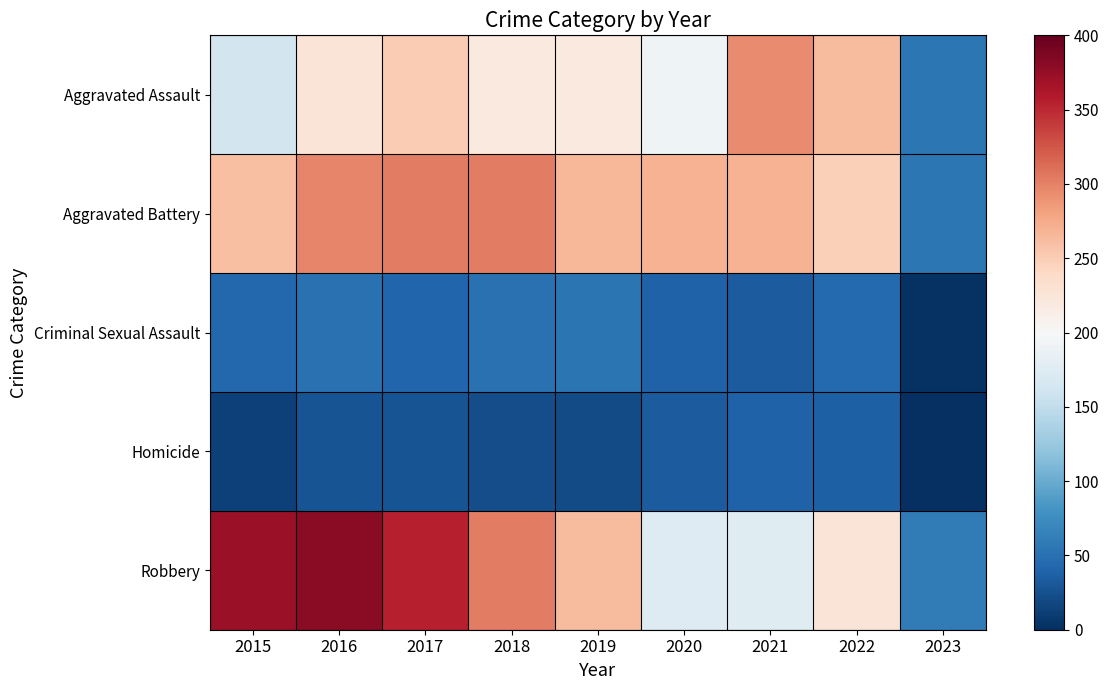

What is the total value across all series at 2018?

898